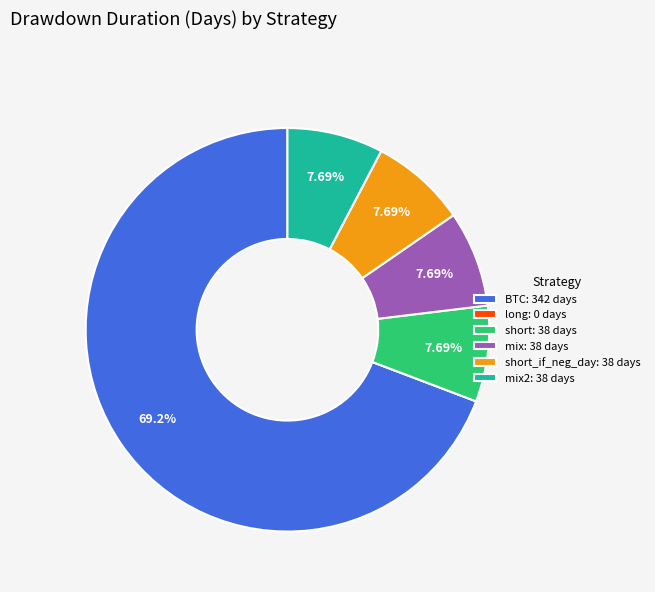

What is the ratio of the value at BTC: 342 days to the value at short: 38 days?

9.0